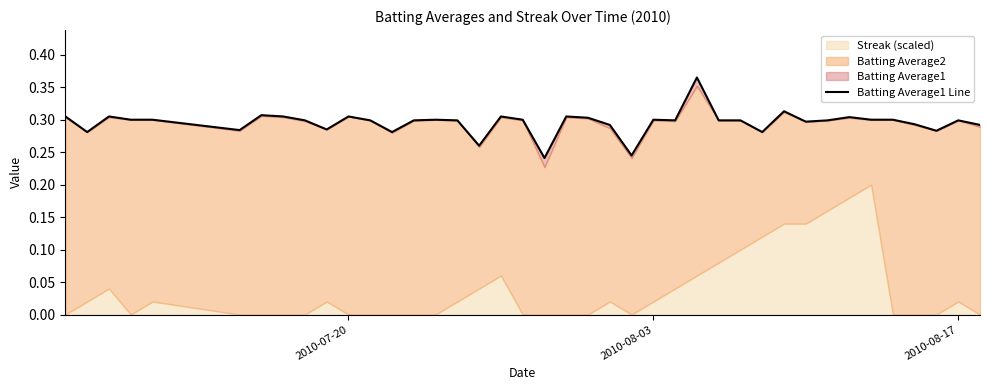

How many lines are shown in the chart?

1